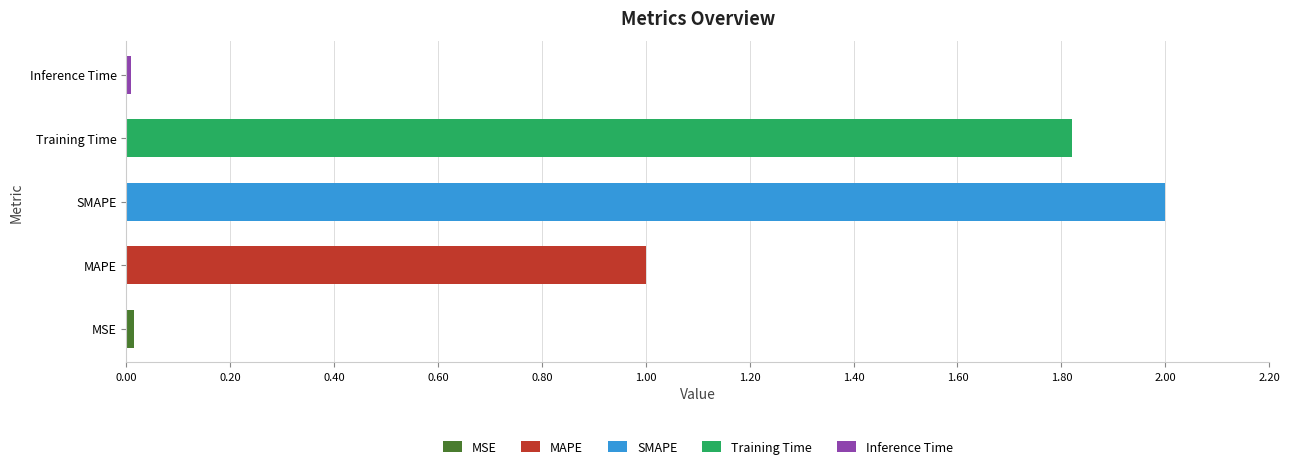

What is the difference between the maximum and second lowest values?

2.0